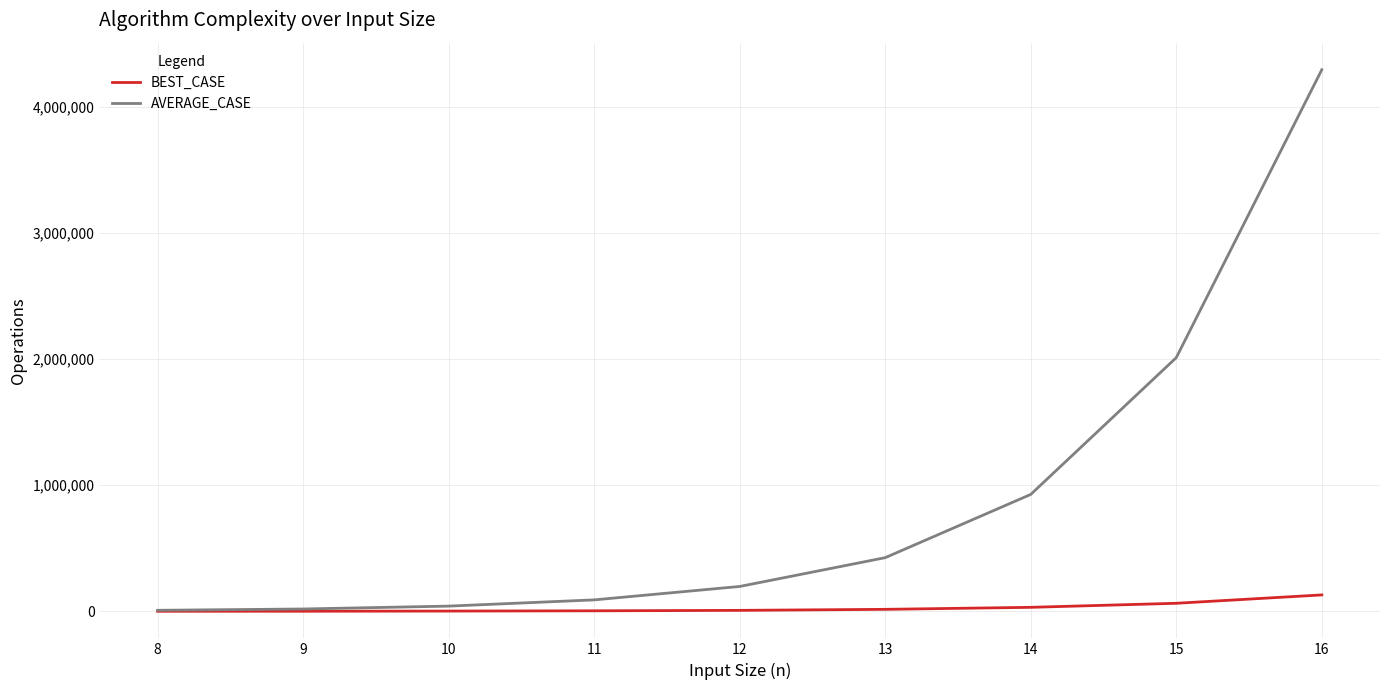

Is this an area chart (filled region under the line)?

No